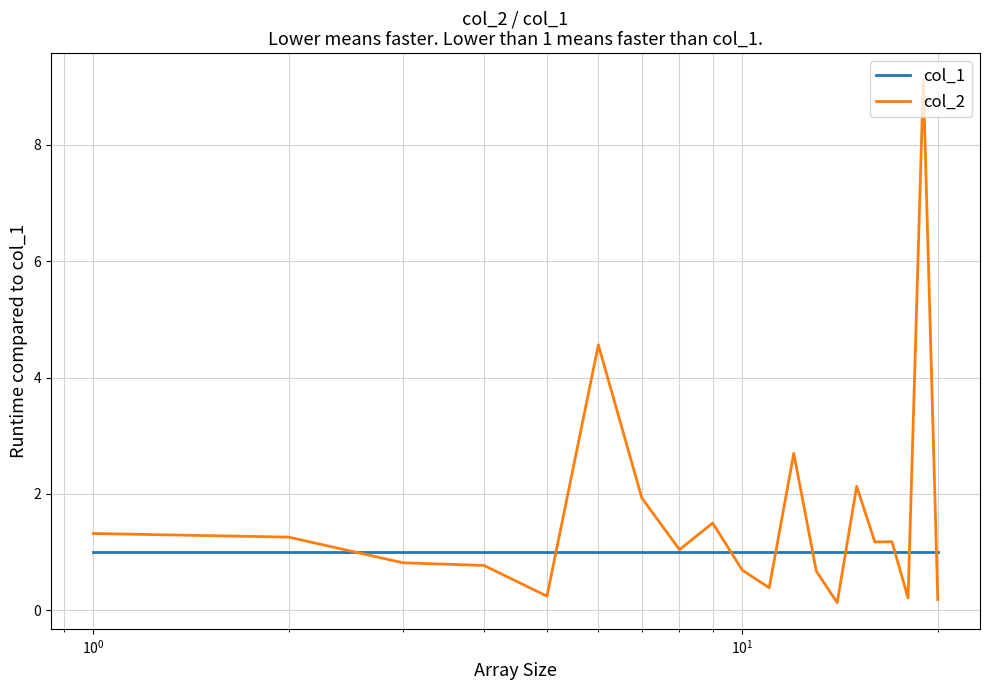

What is the maximum value for col_2?

9.1